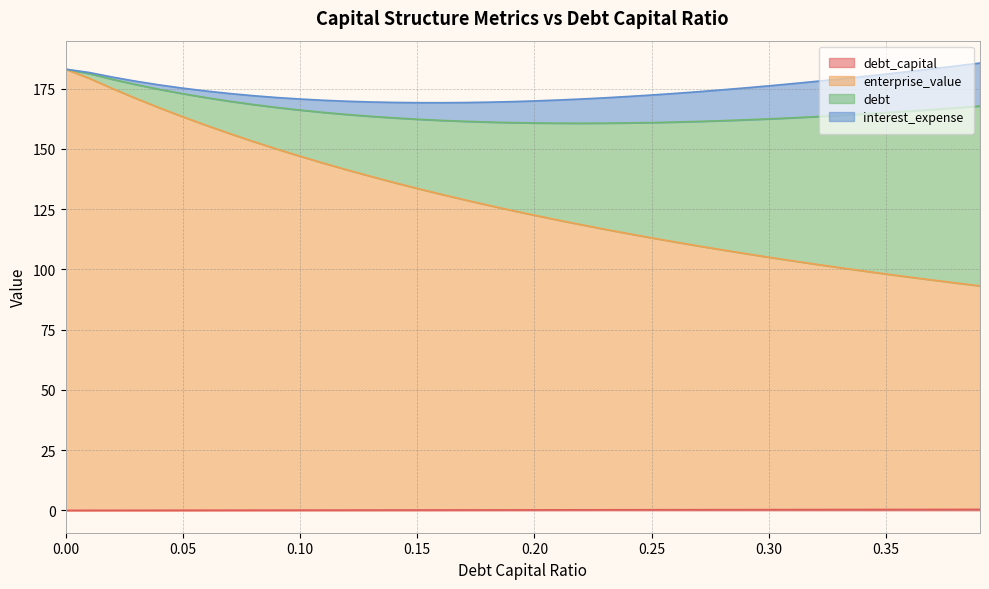

Does the chart display data point markers on the line(s)?

No